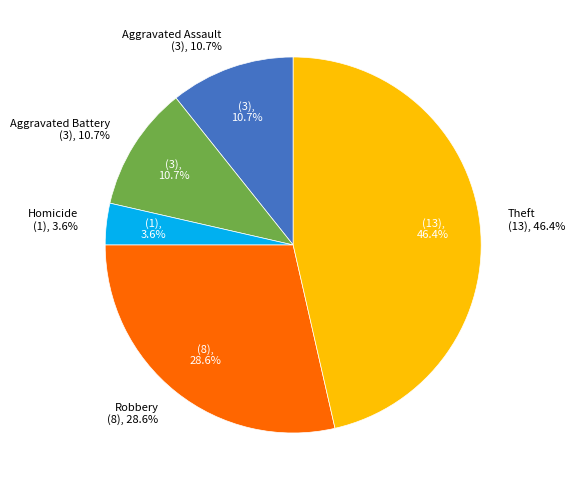

What is the largest slice in the pie chart?

Theft